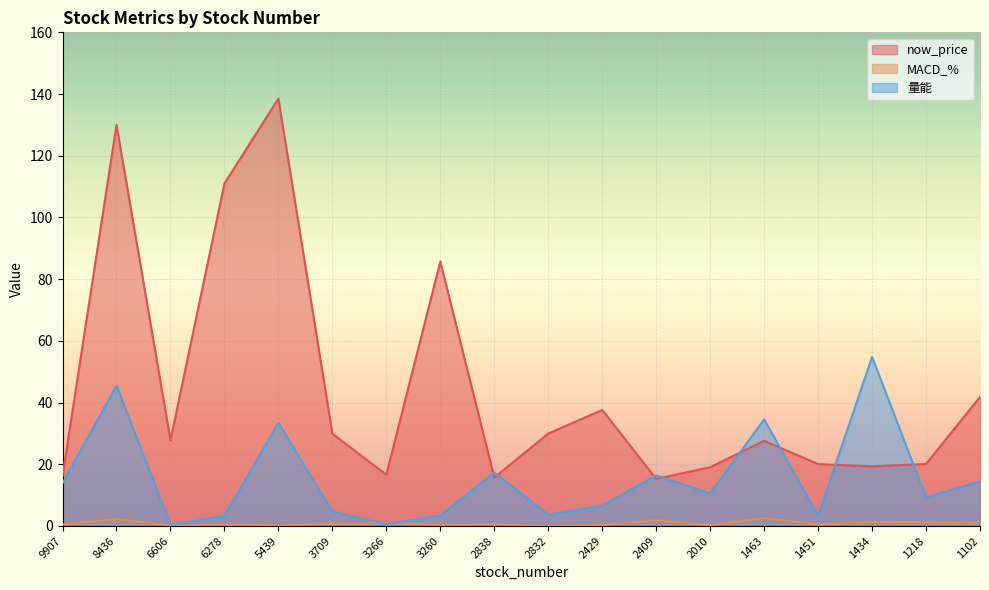

What is the maximum value shown in the chart?

138.5